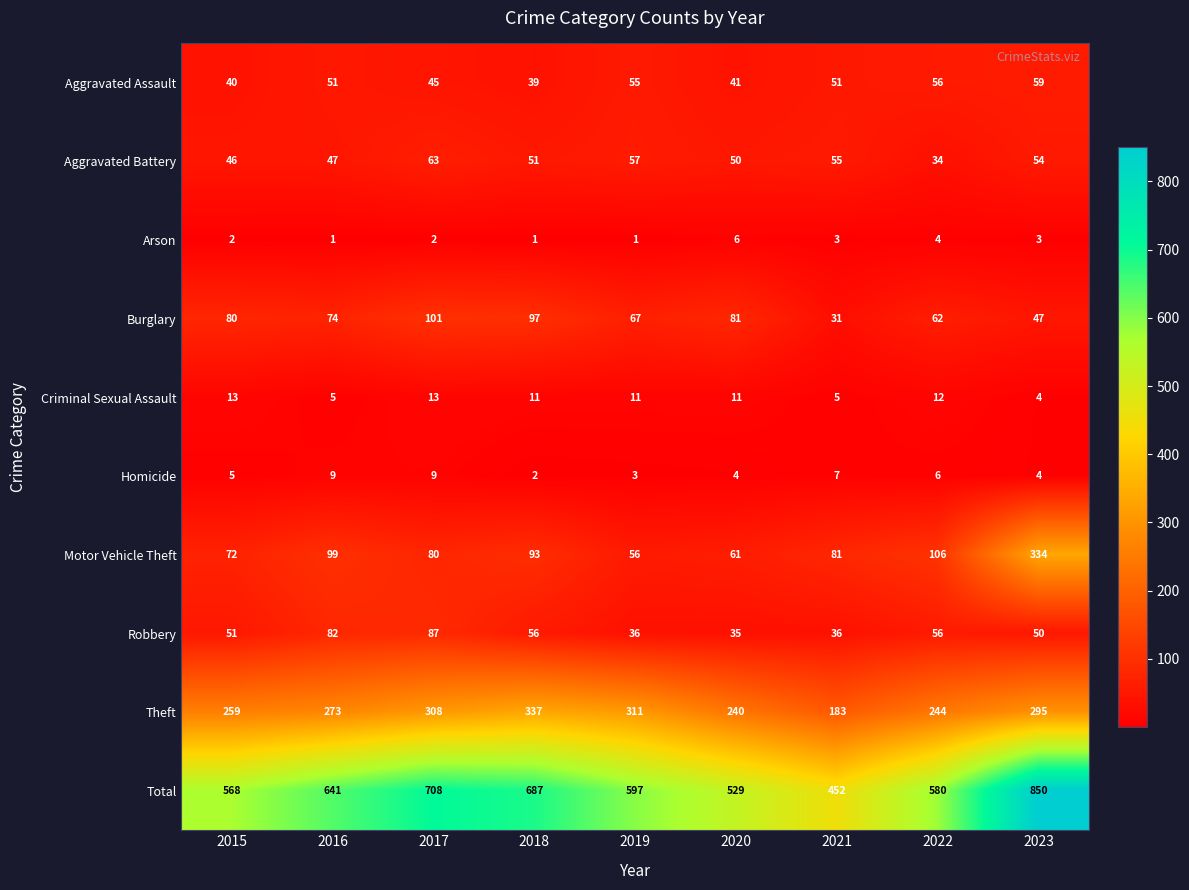

List the series in order of their peak value, lowest first.

Arson, Homicide, Criminal Sexual Assault, Aggravated Assault, Aggravated Battery, Robbery, Burglary, Motor Vehicle Theft, Theft, Total